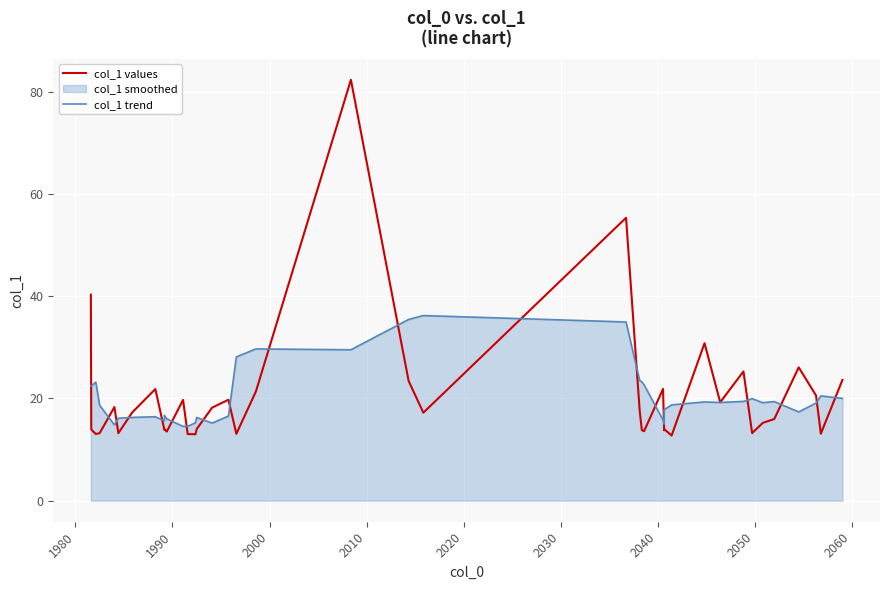

Read the col_1 trend value at 2040.

16.4